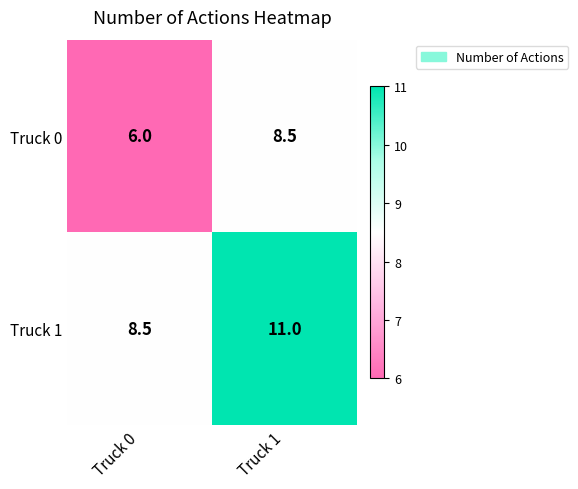

What is the total value across all series at Truck 0?

14.5